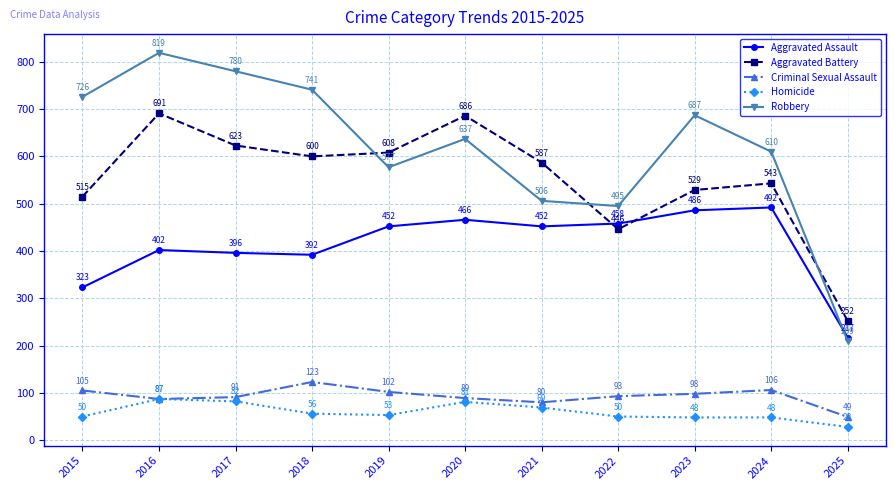

How many data points in Aggravated Assault are less than 452?

5